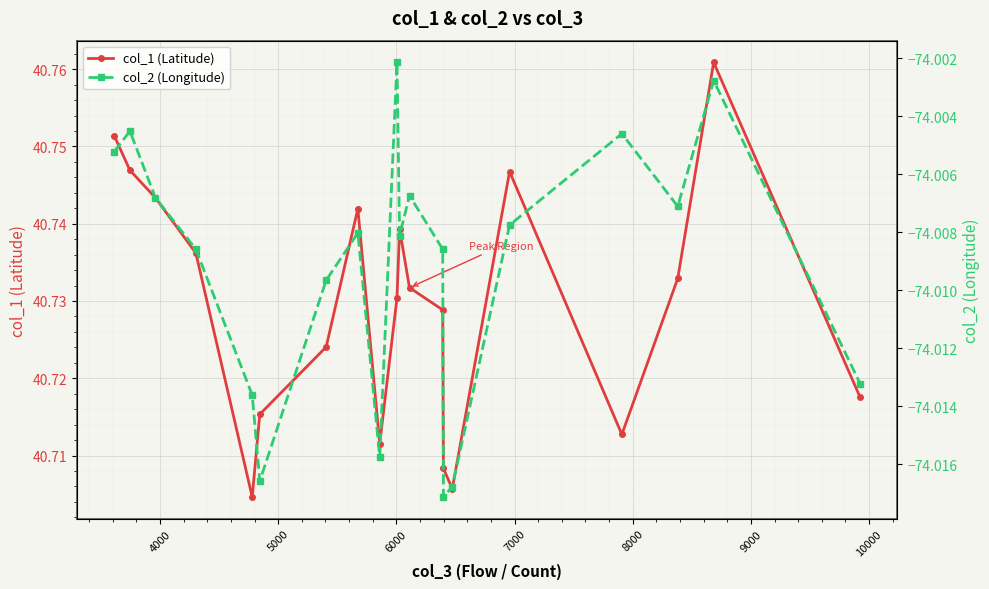

True or false: col_1 (Latitude) has more than 2 points higher than both neighbors.

True